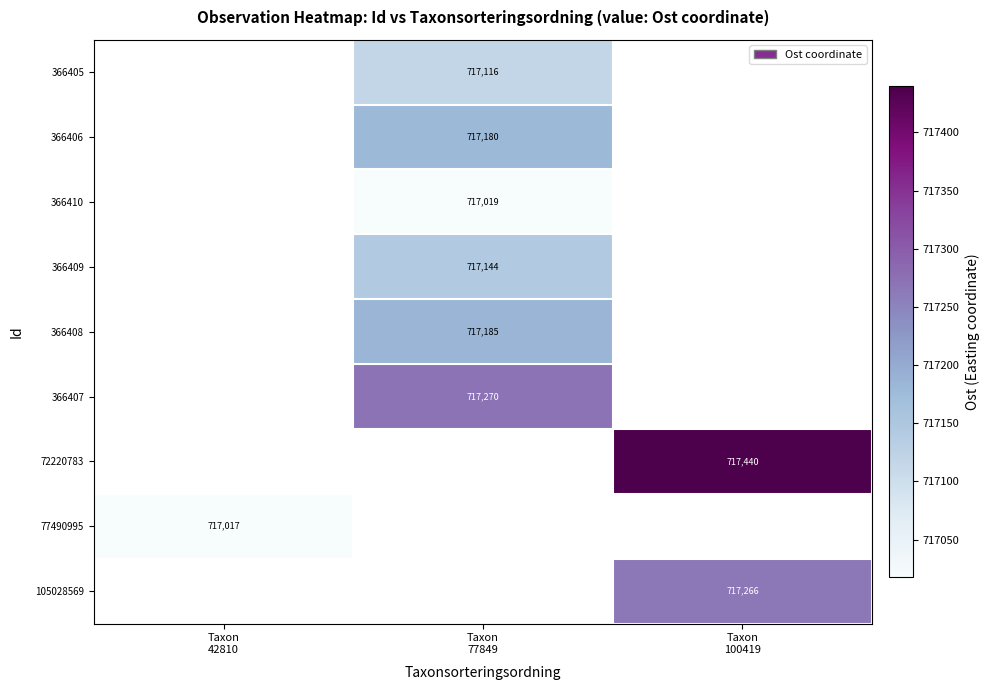

What is the smallest value displayed?

717017.5